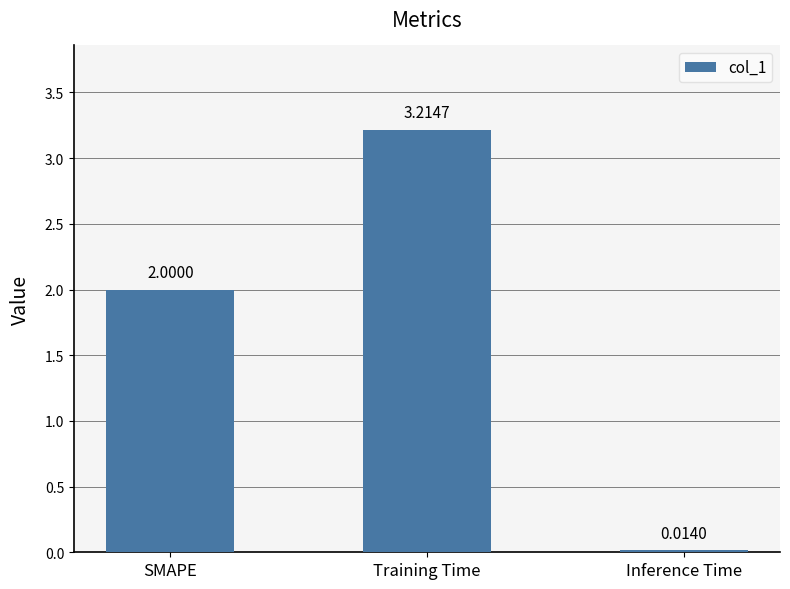

What is the change in value from Training Time to Inference Time?

-3.2